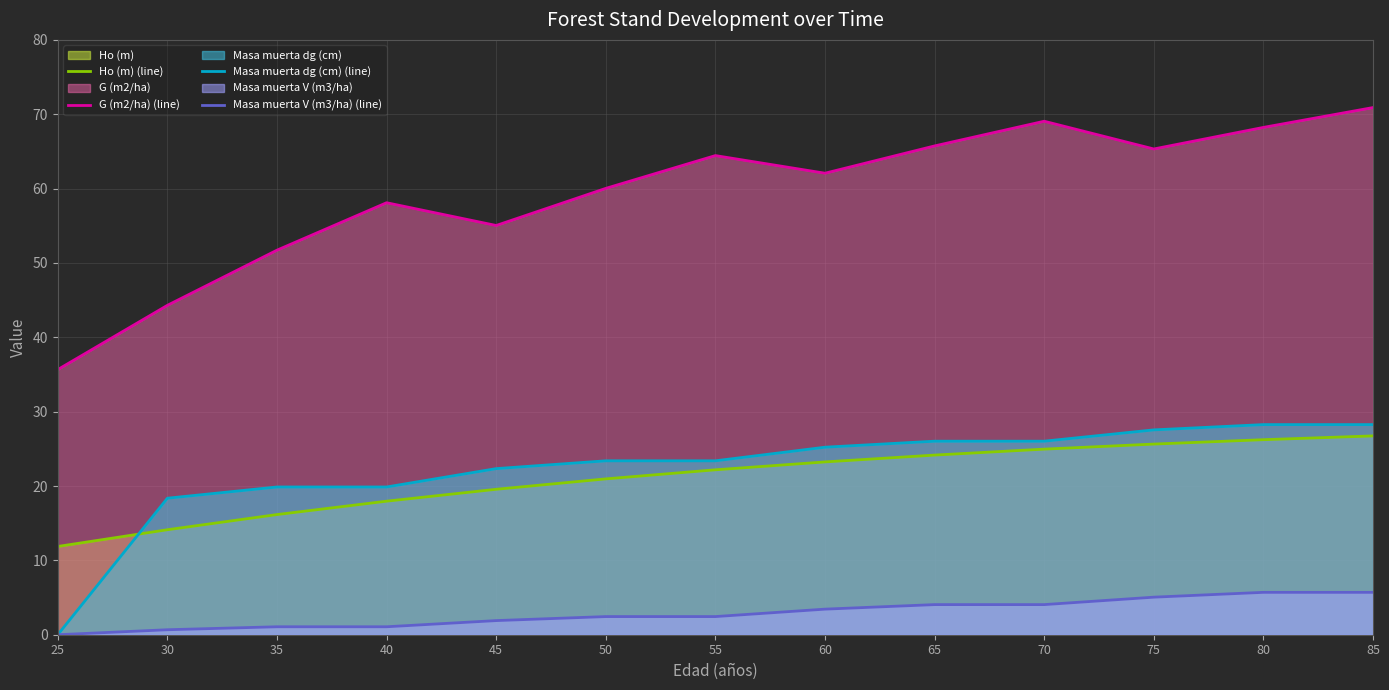

Is it true that Ho (m) (line) equals 16.2 at 35?

True